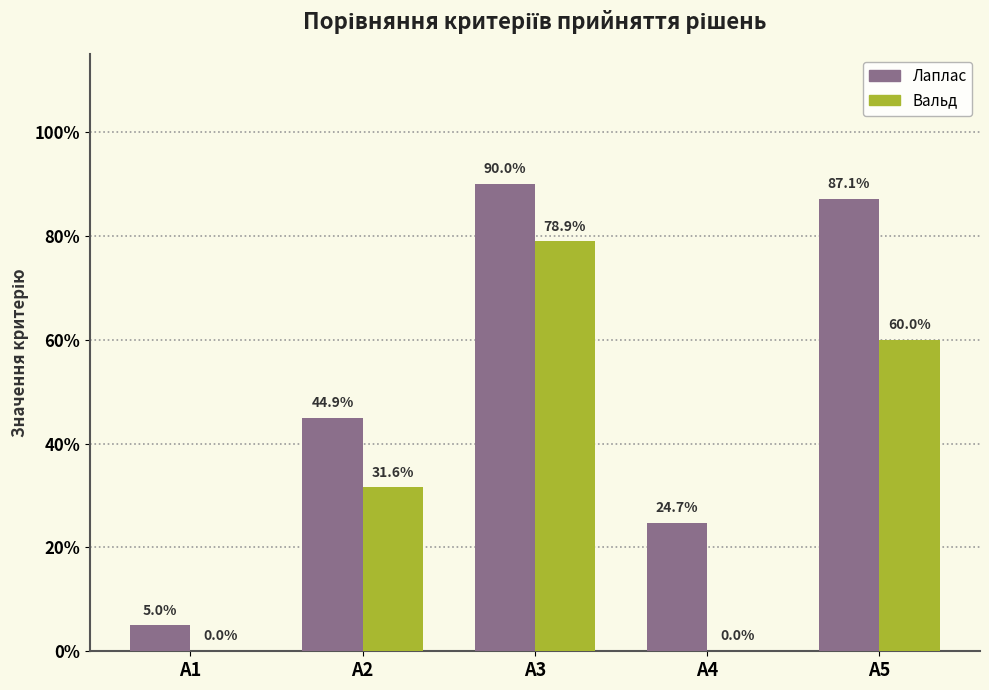

Are the bars horizontal?

No